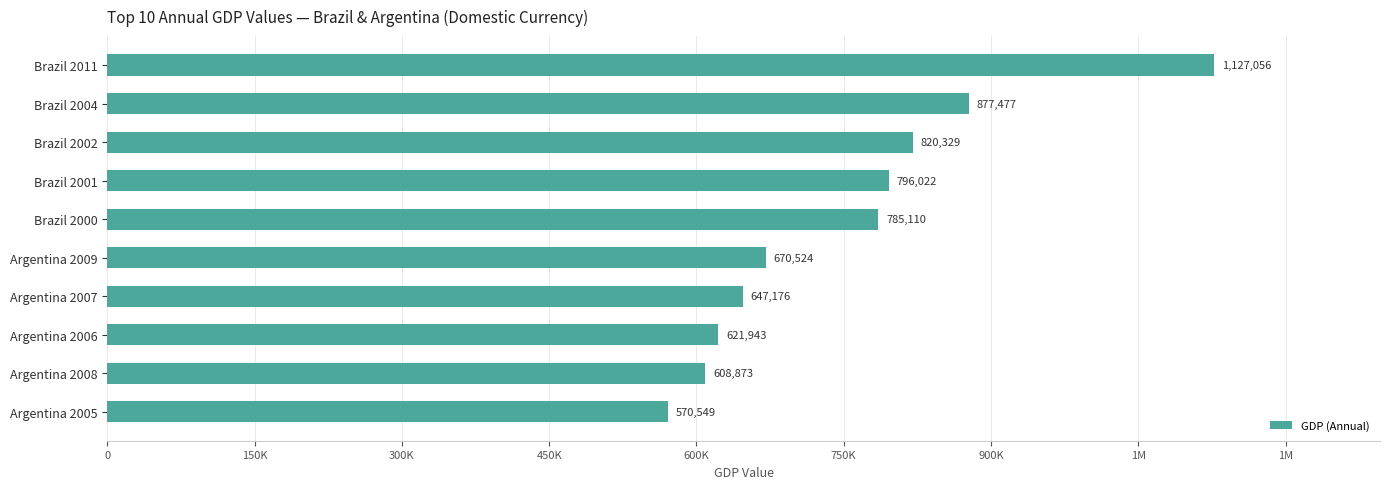

Are the bars horizontal?

Yes